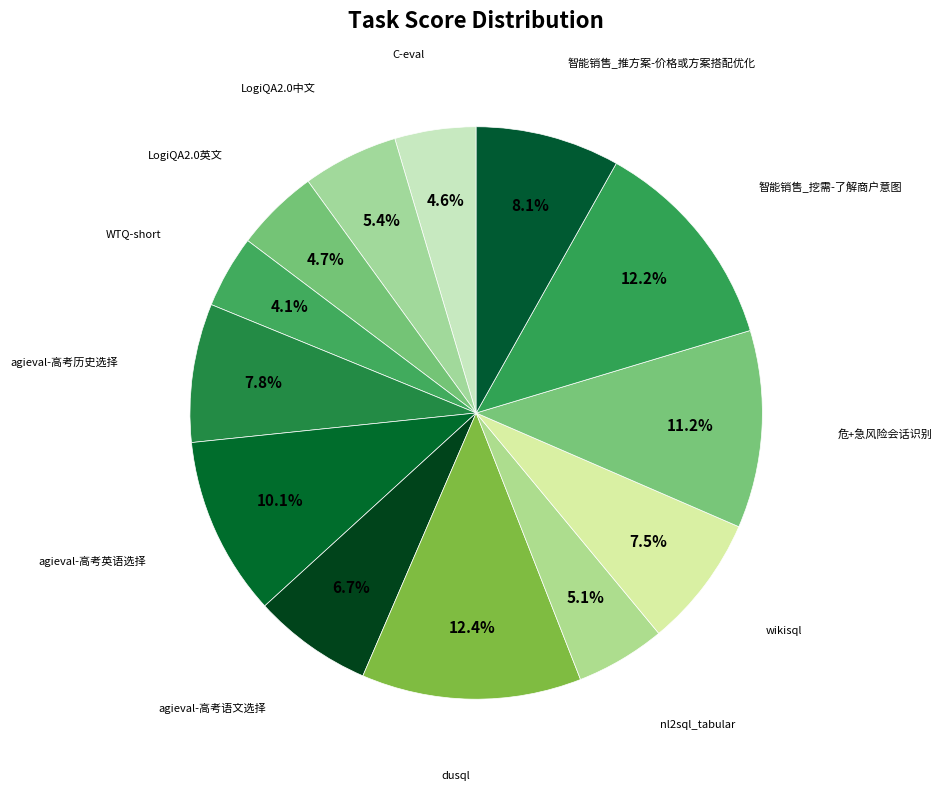

Is there any slice that represents more than half of the pie?

No